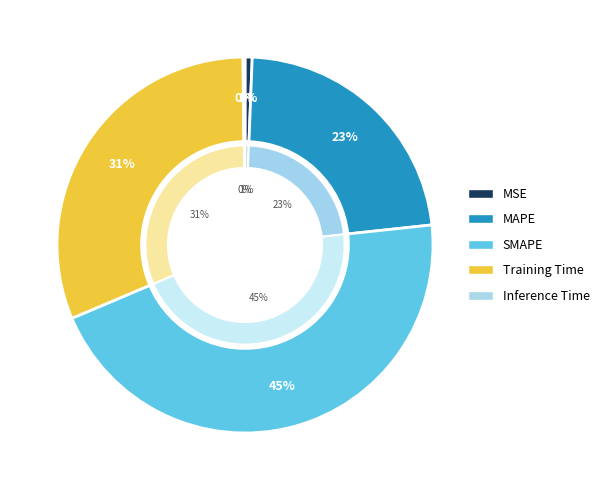

To the nearest percent, what portion does MSE represent?

1%